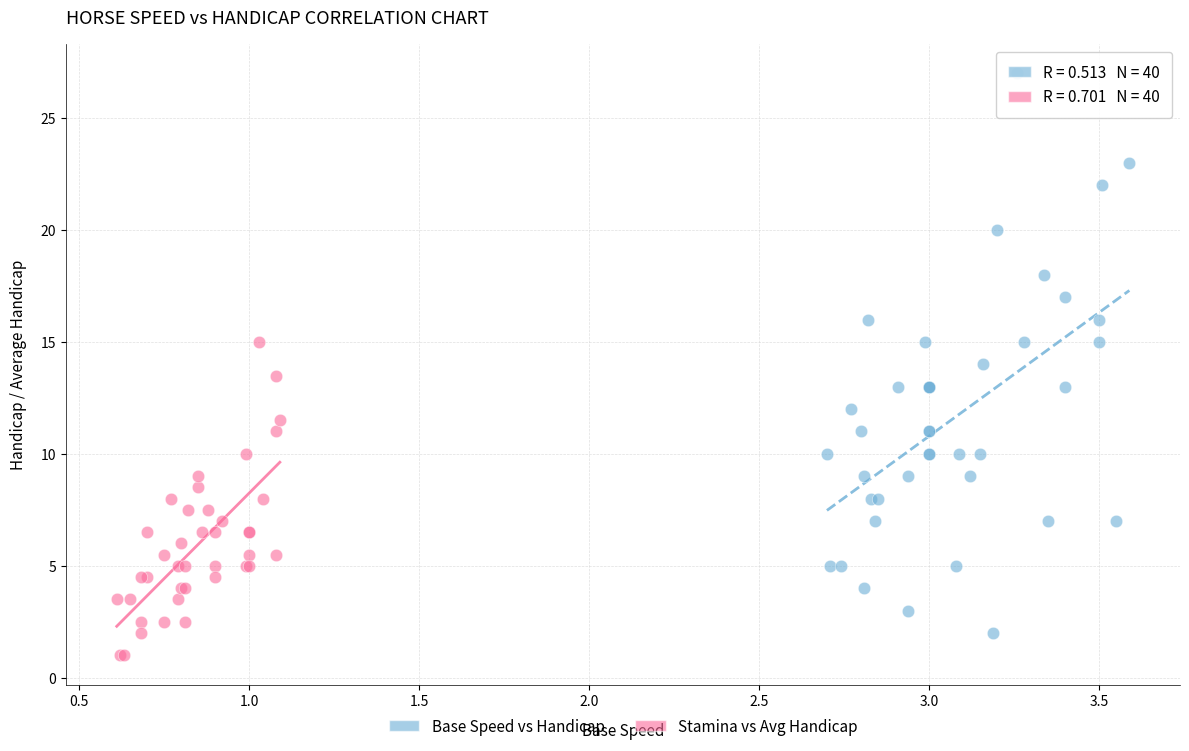

Which series reaches the maximum Y coordinate?

Base Speed vs Handicap